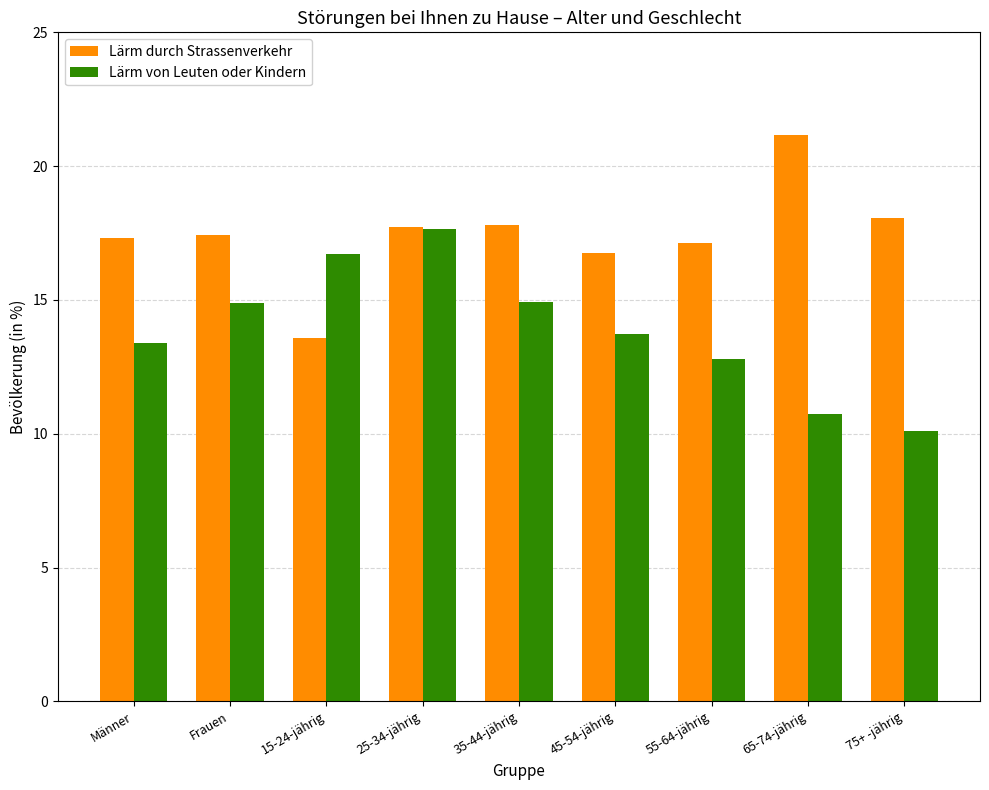

Is the value of Lärm von Leuten oder Kindern at Frauen greater than the value of Lärm durch Strassenverkehr at 25-34-jährig?

No